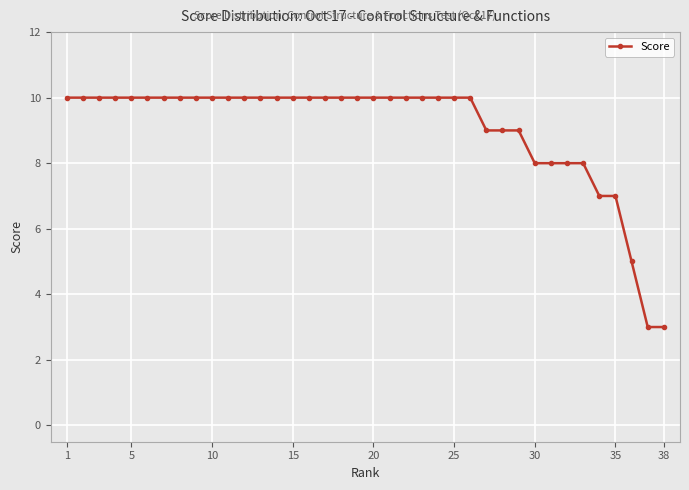

How many lines are shown in the chart?

1